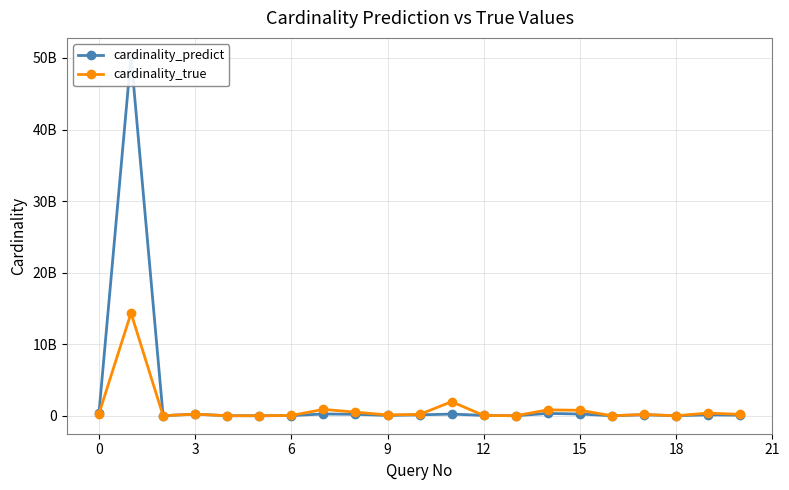

What is the difference between the cardinality_true values at 14 and 15?

781771824.0